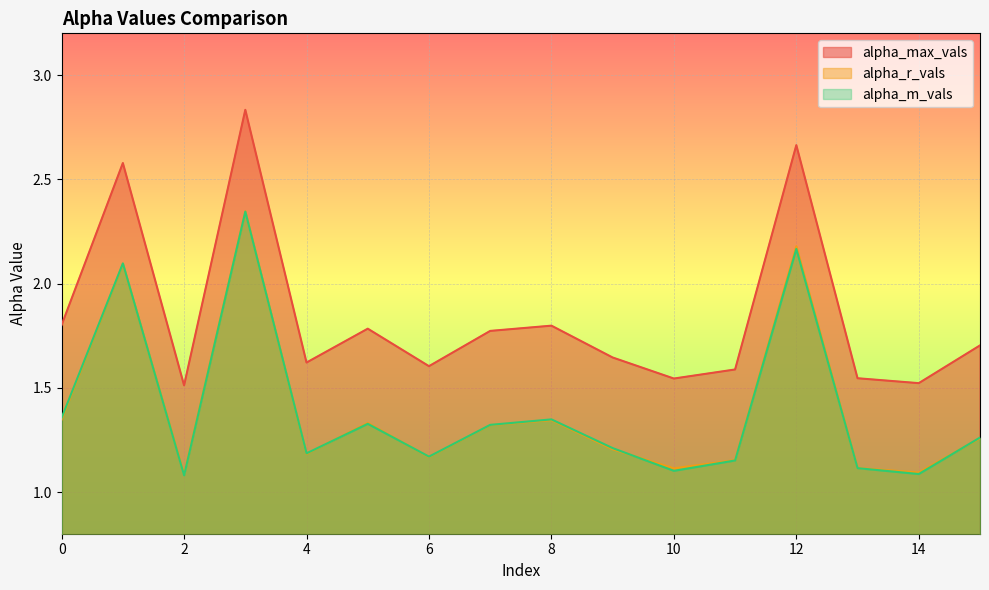

Reading left to right, transcribe all the data shown in this chart.

alpha_max_vals: 0=1.8	1=2.6	2=1.5	3=2.8	4=1.6	5=1.8	6=1.6	7=1.8	8=1.8	9=1.6	10=1.5	11=1.6	12=2.7	13=1.5	14=1.5	15=1.7
alpha_r_vals: 0=1.3	1=2.1	2=1.1	3=2.3	4=1.2	5=1.3	6=1.2	7=1.3	8=1.3	9=1.2	10=1.1	11=1.2	12=2.2	13=1.1	14=1.1	15=1.3
alpha_m_vals: 0=1.4	1=2.1	2=1.1	3=2.3	4=1.2	5=1.3	6=1.2	7=1.3	8=1.3	9=1.2	10=1.1	11=1.2	12=2.2	13=1.1	14=1.1	15=1.3